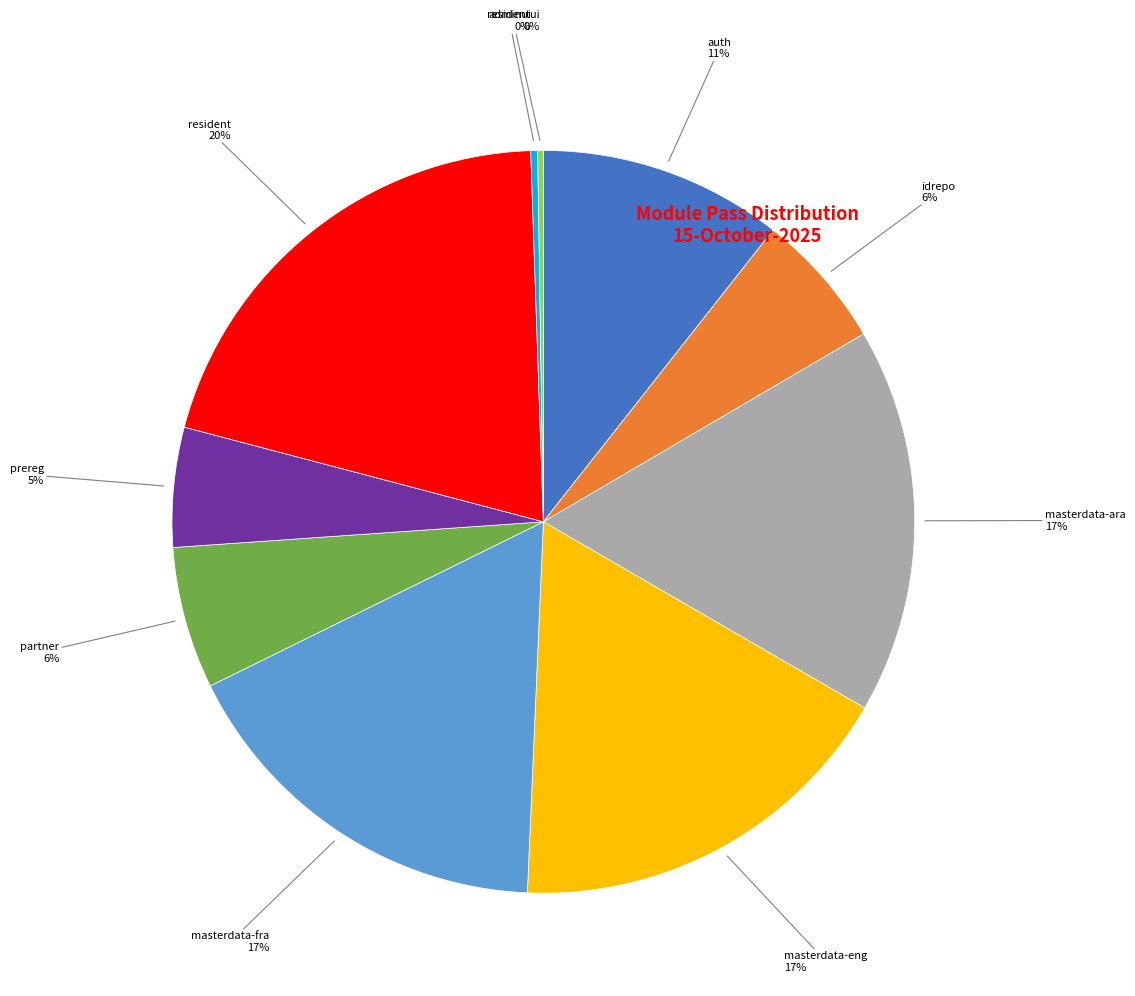

To the nearest percent, what is the average slice percentage?

10%